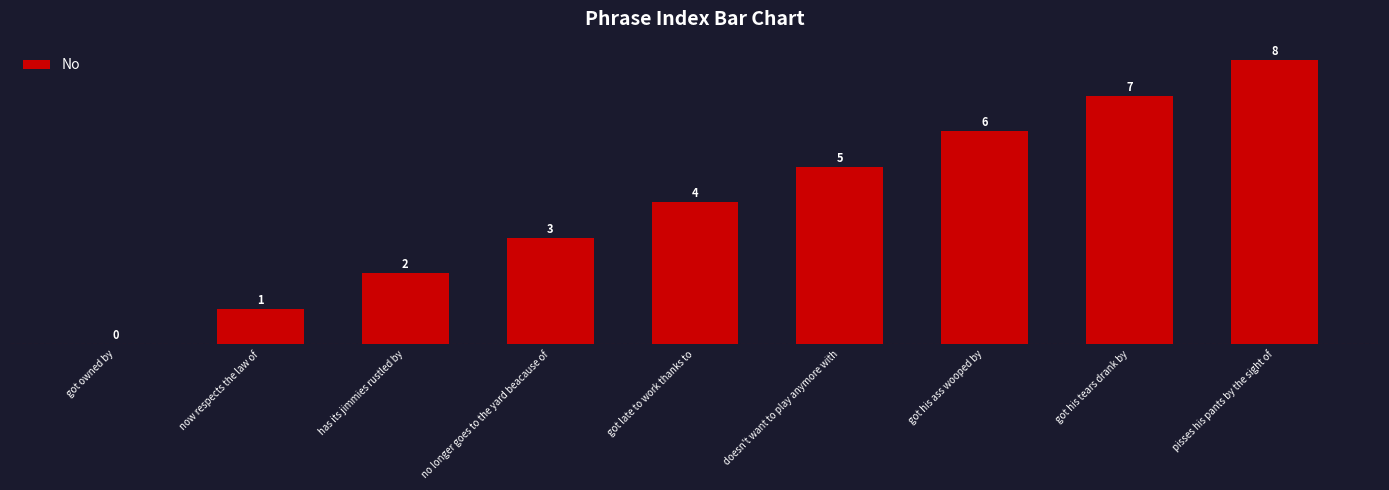

Which label corresponds to the largest value in the chart?

pisses his pants by the sight of